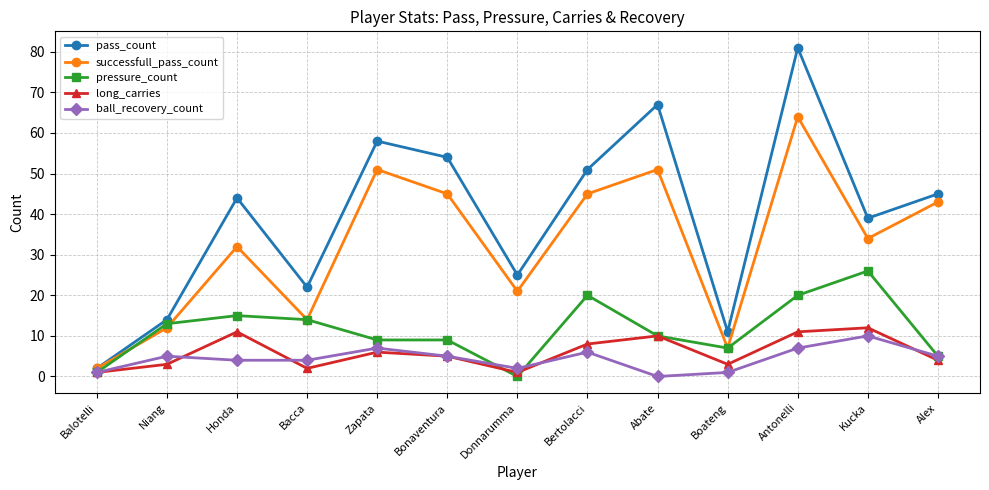

Is it true that pass_count equals 12 at Bacca?

False